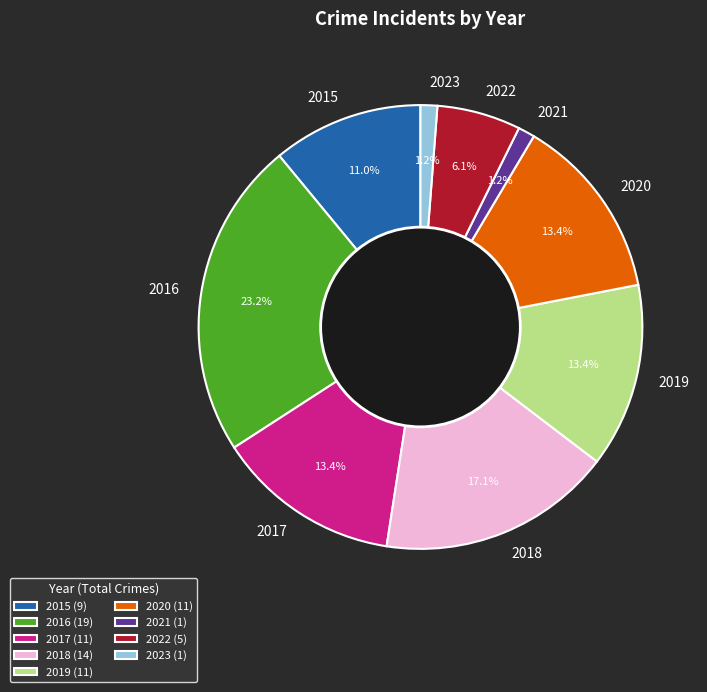

True or false: 2019 accounts for 4% of the total.

False